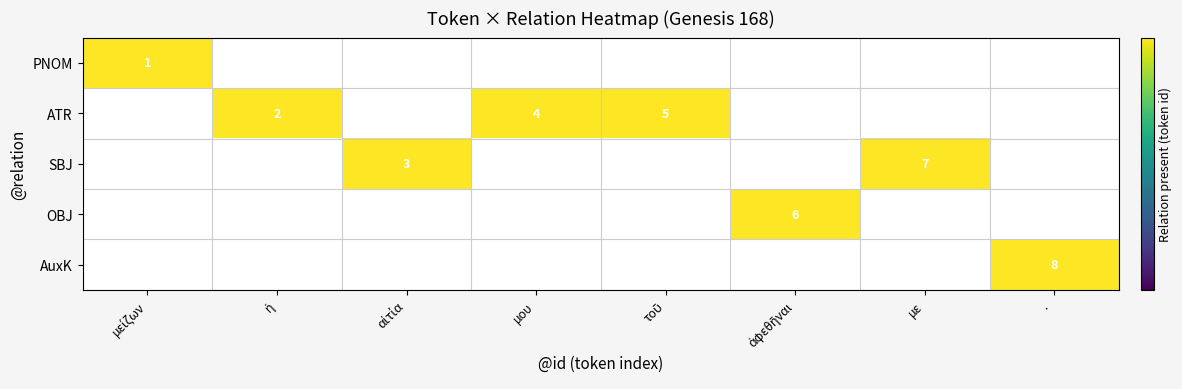

The value of OBJ at μείζων is 0. True or false?

True